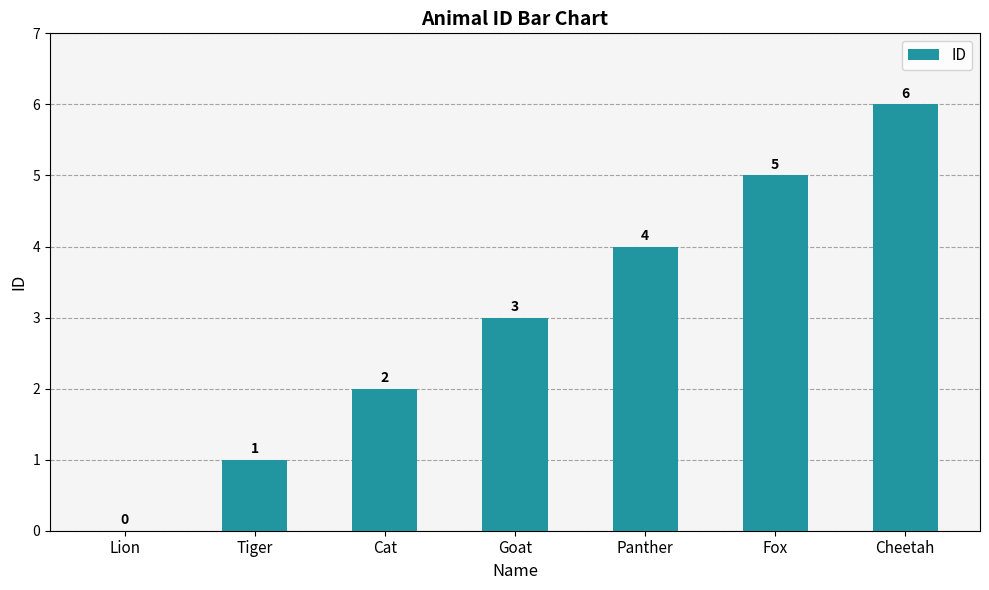

How many categories are shown in the chart?

7